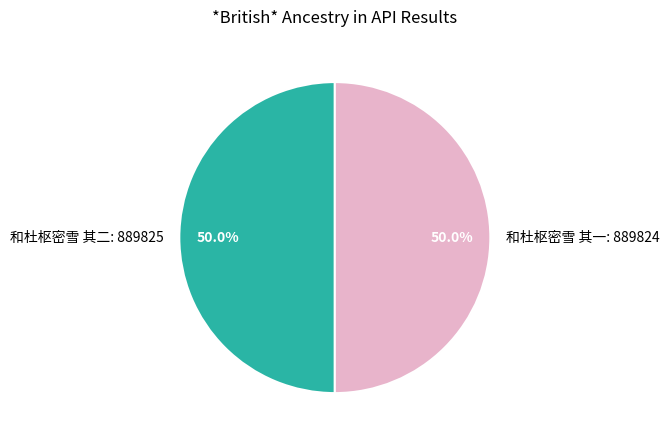

How many segments does this pie chart have?

2